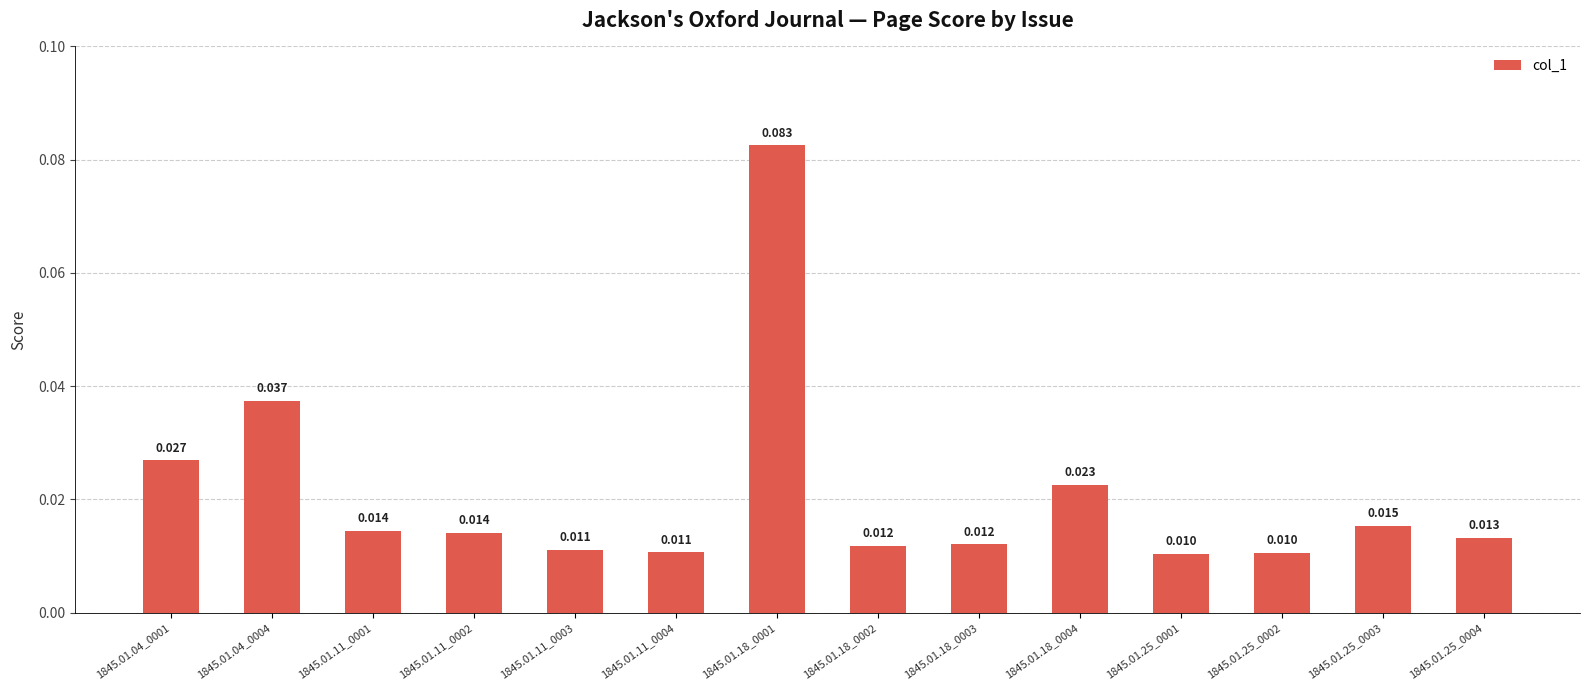

What is the label of the 14th bar from the right?

1845.01.04_0001